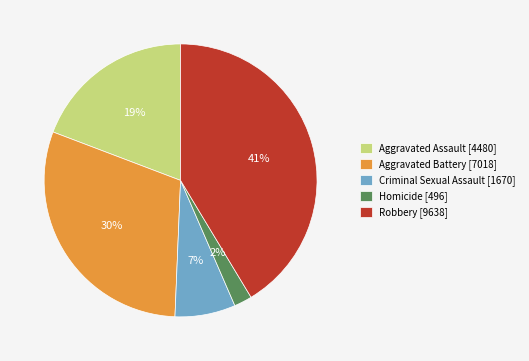

Does Aggravated Battery account for over 50% of the chart?

No